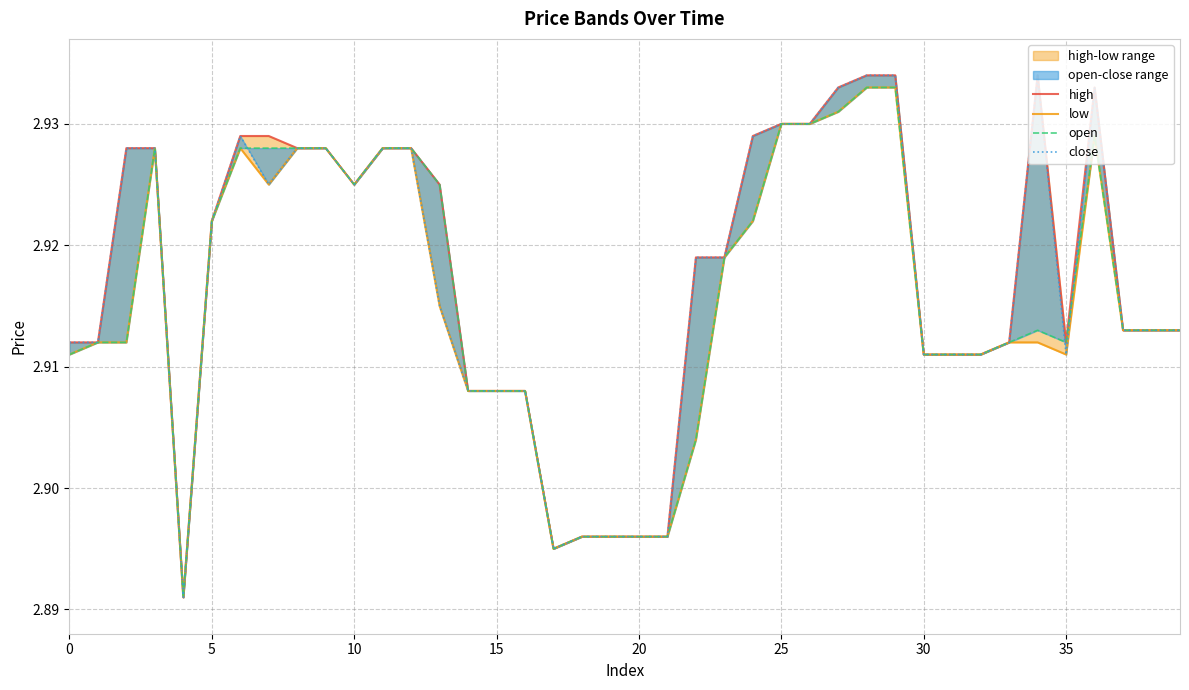

Rank the series by their maximum value, from highest to lowest.

high, close, low, open